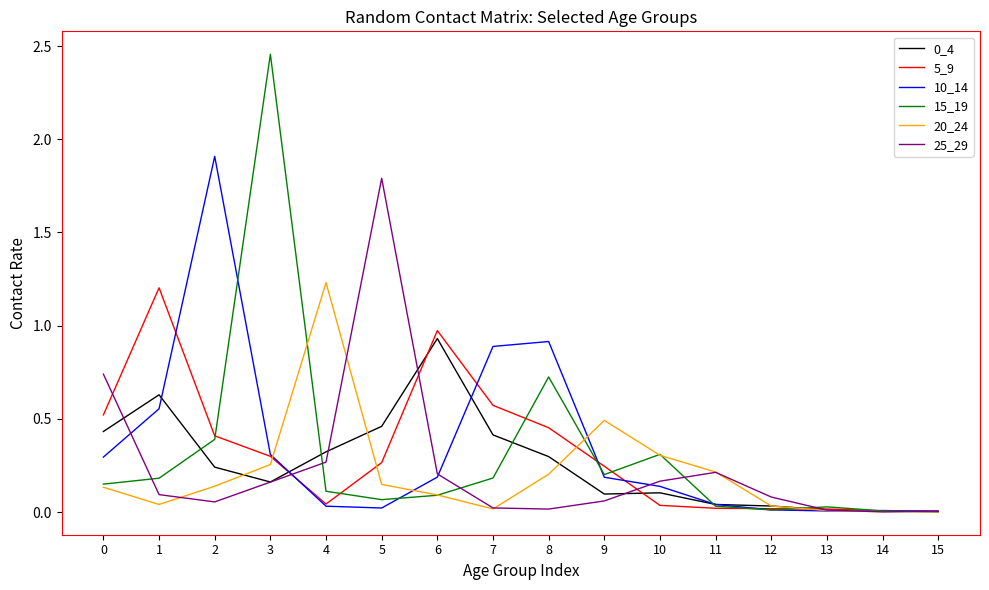

Which label corresponds to the largest value in the chart?

3